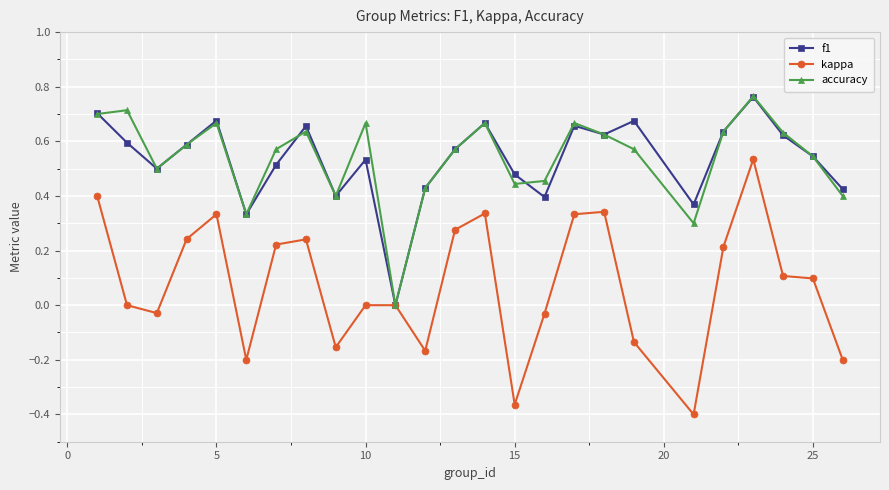

How many interior local valleys does the accuracy series have?

6